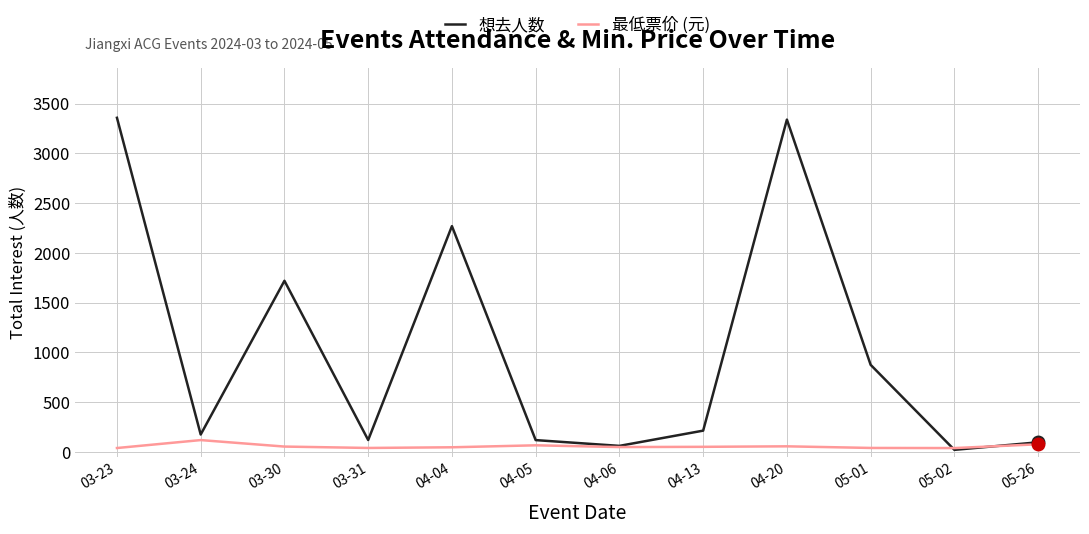

In 想去人数, how many points are lower than both neighbors (excluding endpoints)?

4